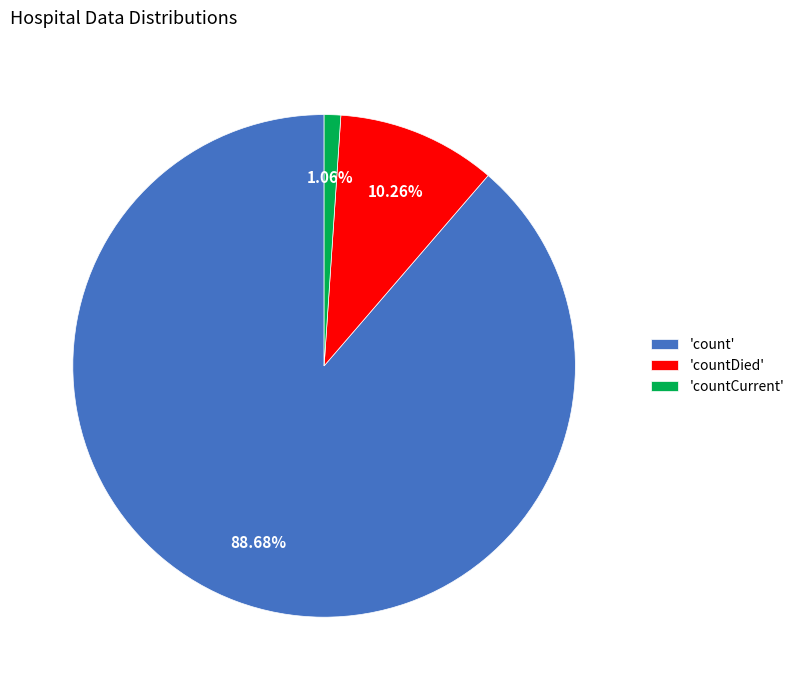

How many segments does this pie chart have?

3